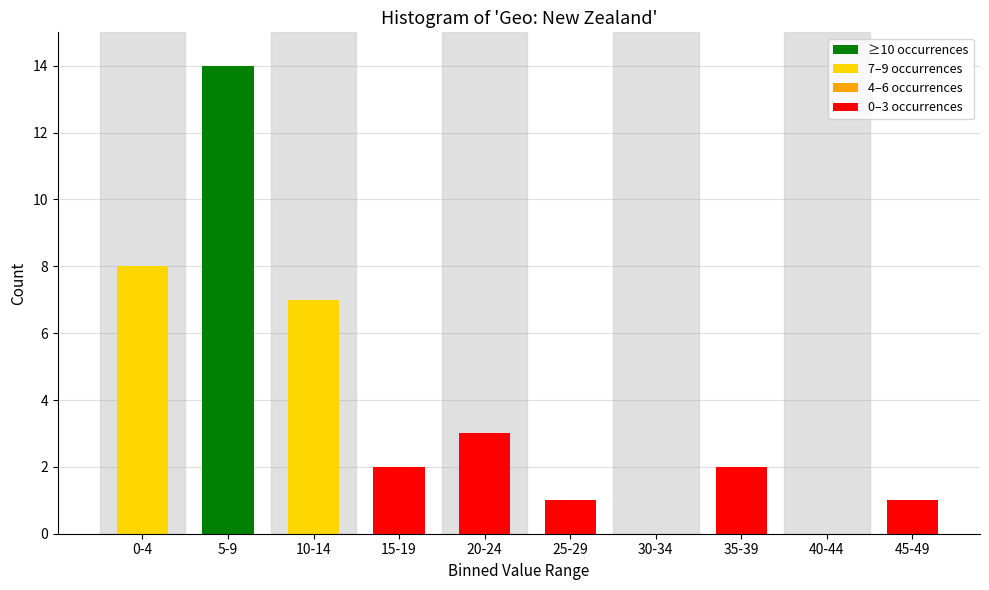

Reading left to right, what are all the values shown in this chart?

0-4=8	5-9=14	10-14=7	15-19=2	20-24=3	25-29=1	30-34=0	35-39=2	40-44=0	45-49=1